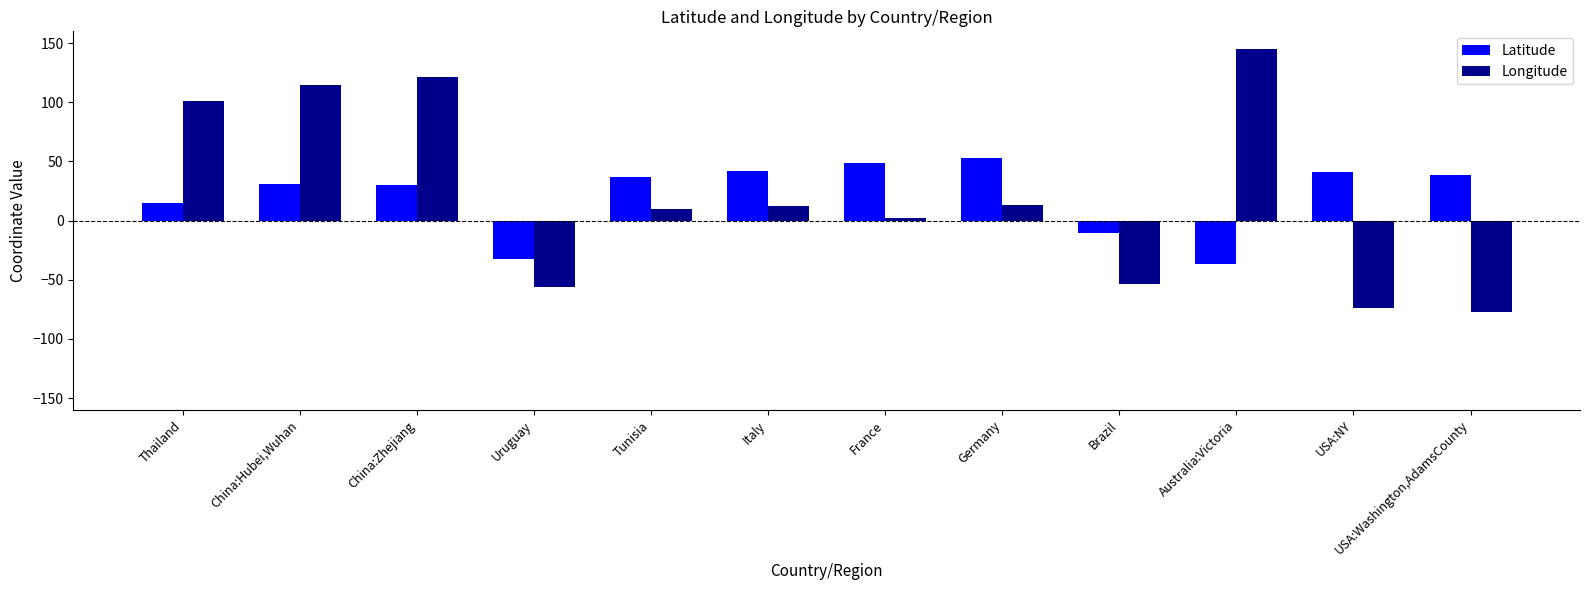

At Tunisia, list the series in order from smallest to largest.

Longitude, Latitude